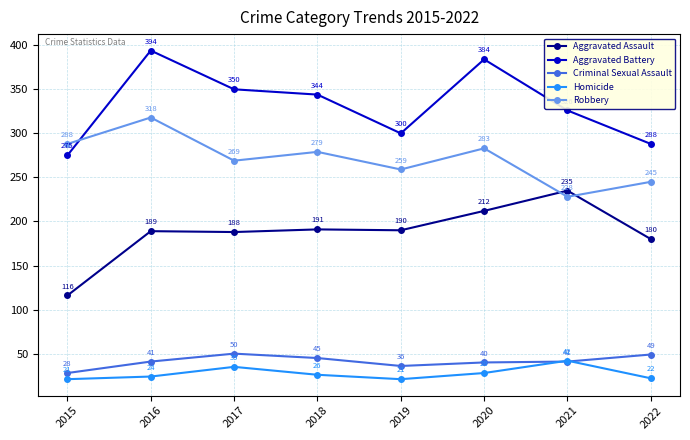

What is the greatest value displayed?

394